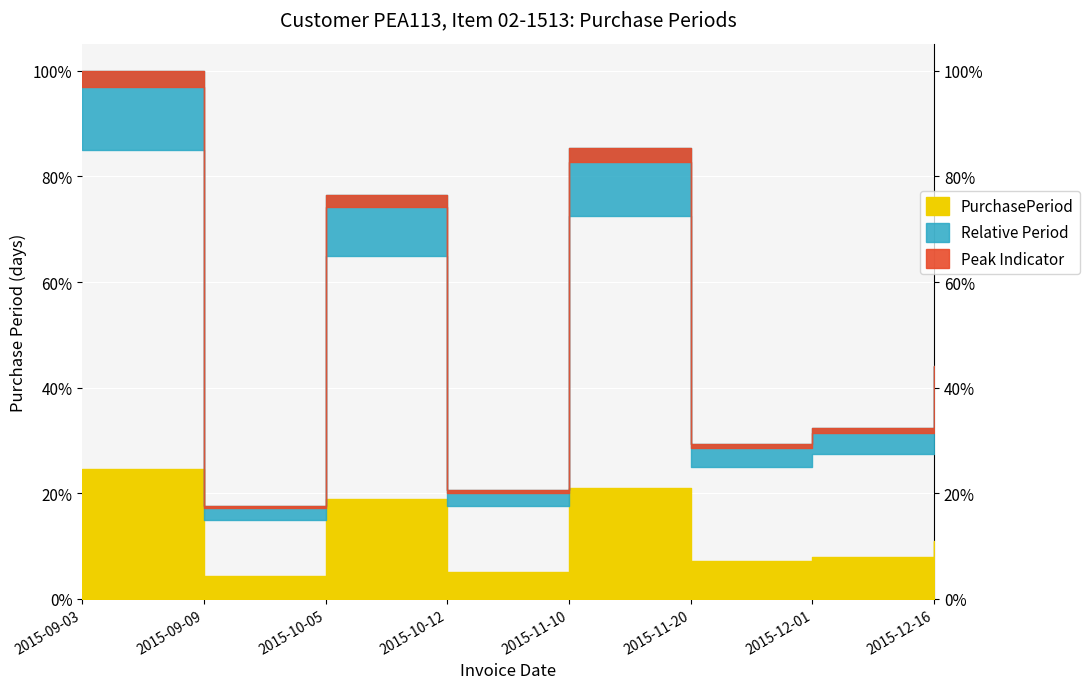

True or false: there are more than 0 points higher than both neighbors.

True